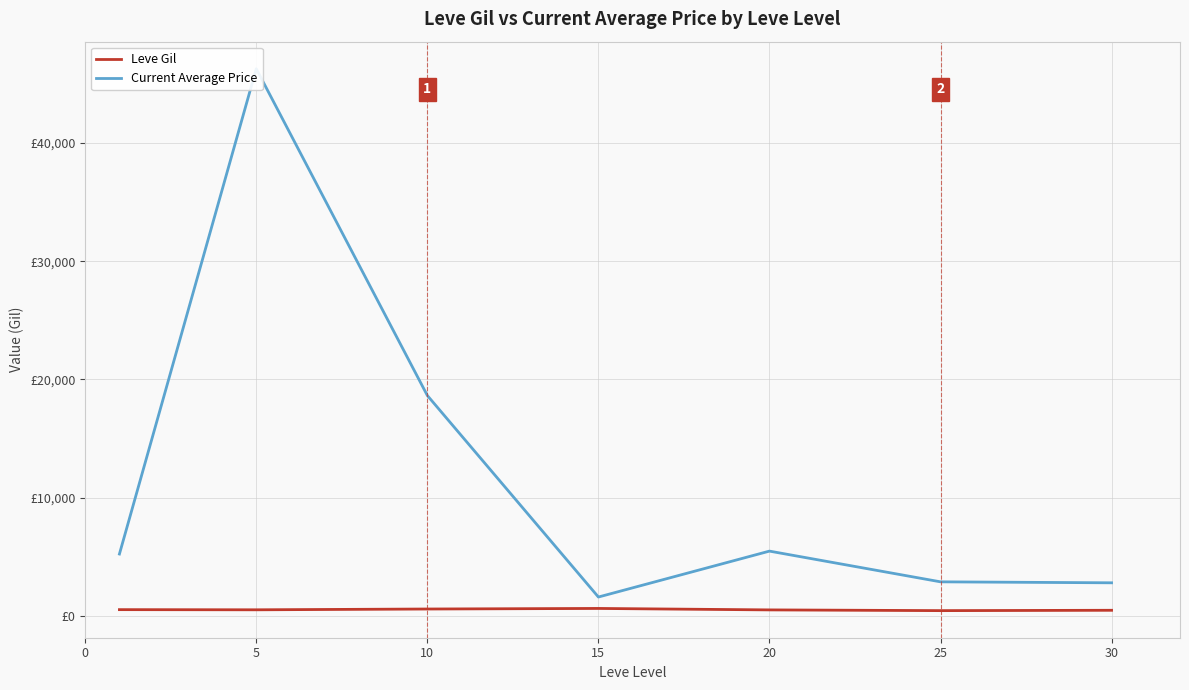

How many values in the Leve Gil series are below 508?

3